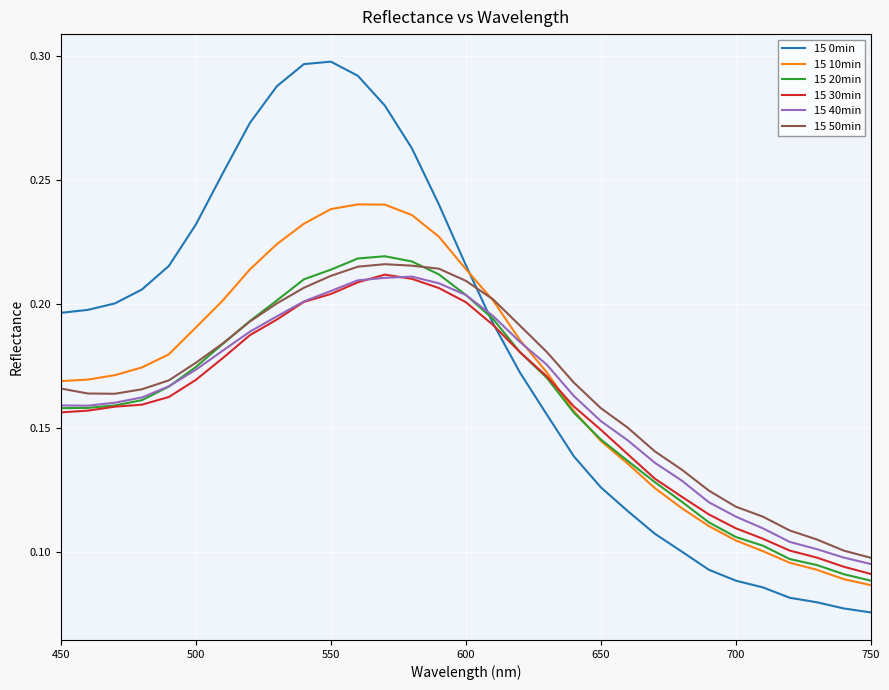

What is the difference between the maximum and minimum values in the 15 30min series?

0.1